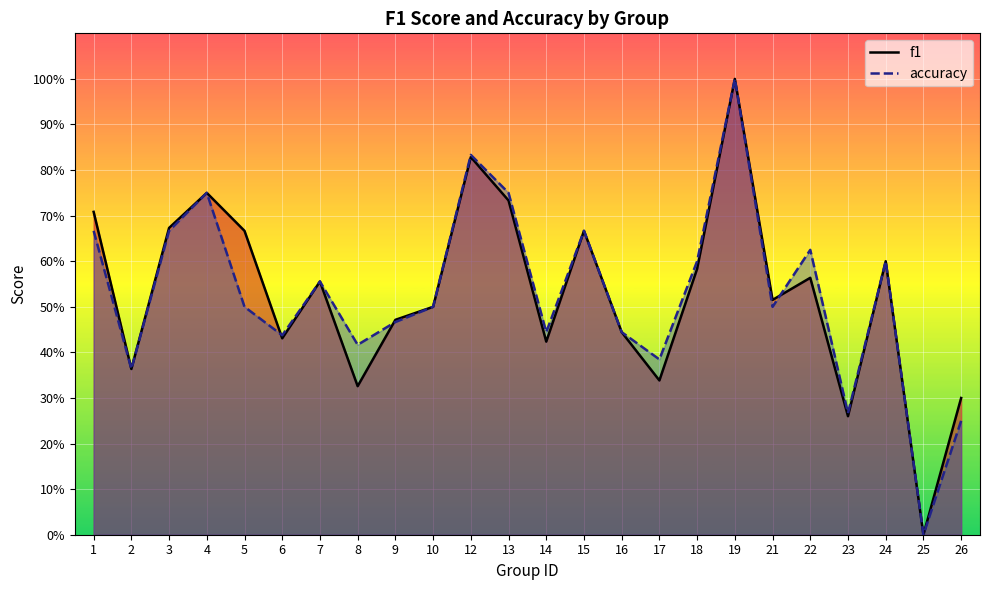

How many intersections are there between accuracy and f1?

3